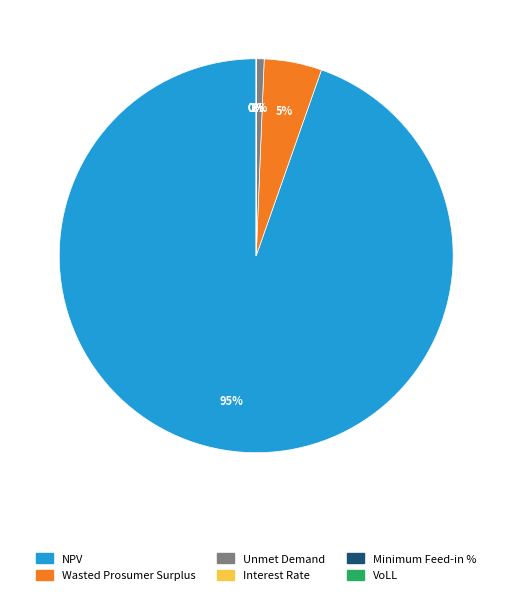

The Unmet Demand slice represents 11% of the pie. True or false?

False